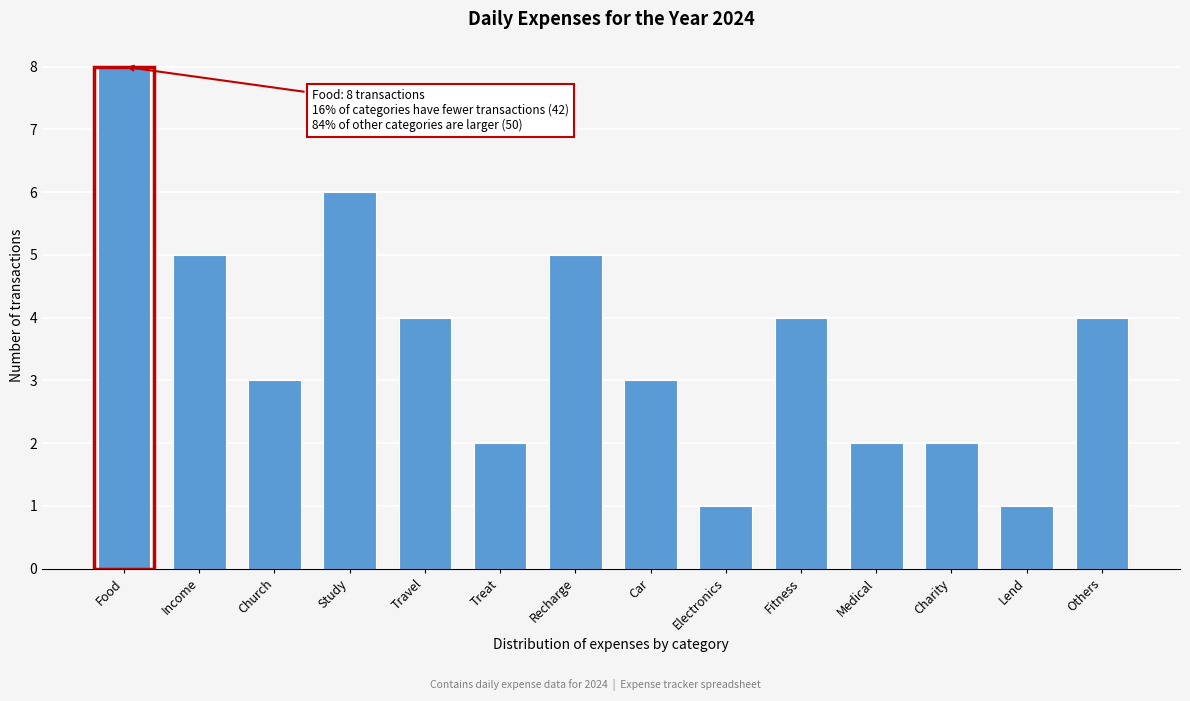

Reading right to left, extract all data points from this chart.

4	1	2	2	4	1	3	5	2	4	6	3	5	8